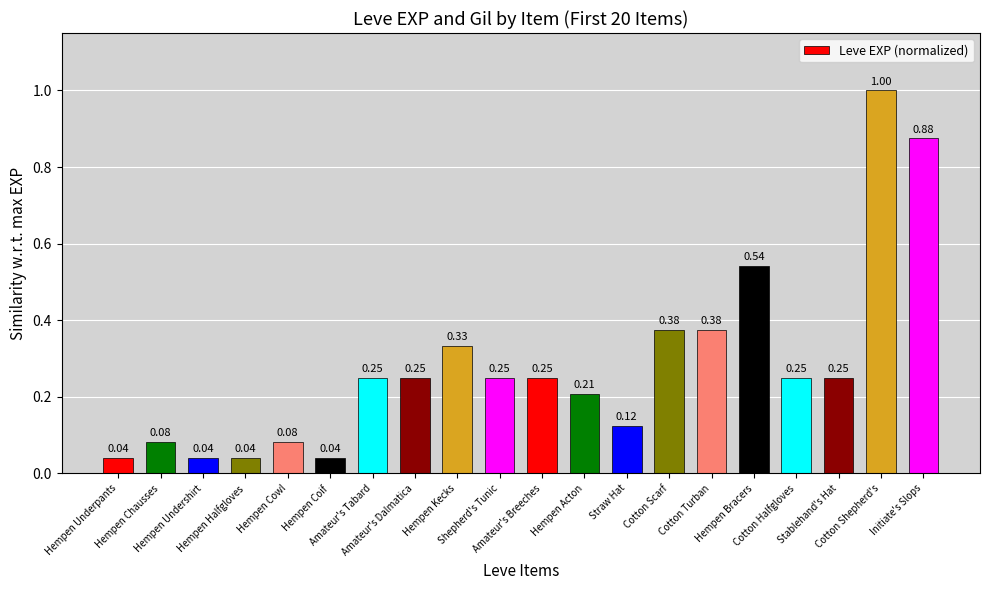

What is the difference between the maximum and minimum values?

1.0